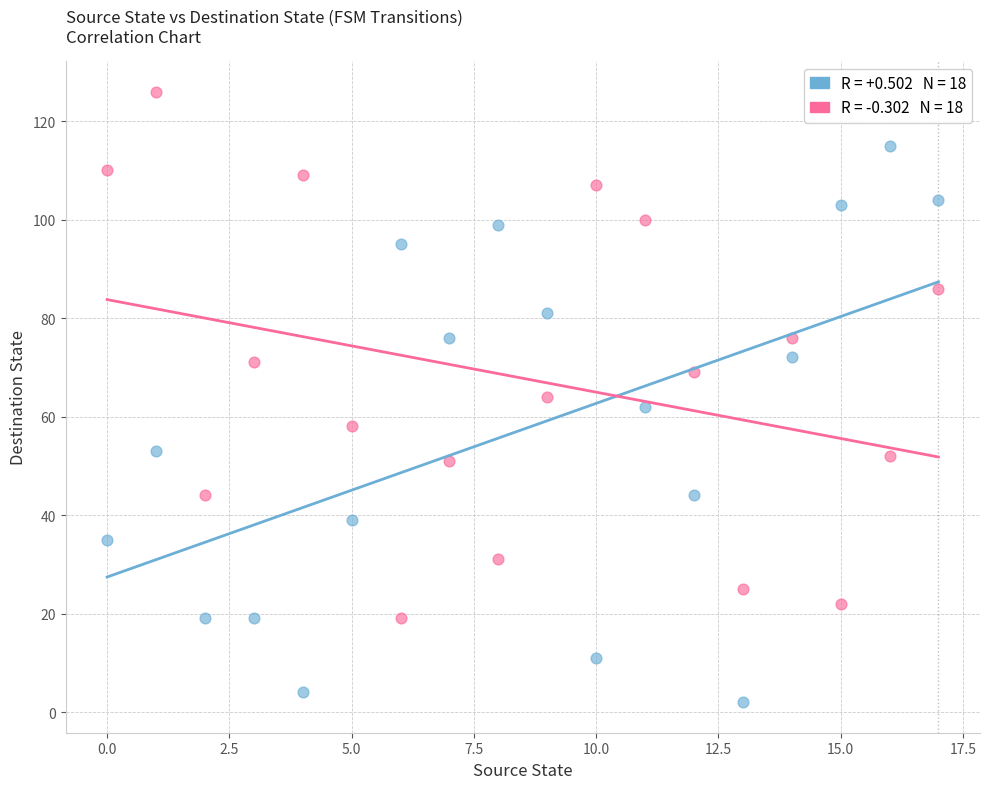

Across all data points, what is the range of Y values (max minus min)?

124